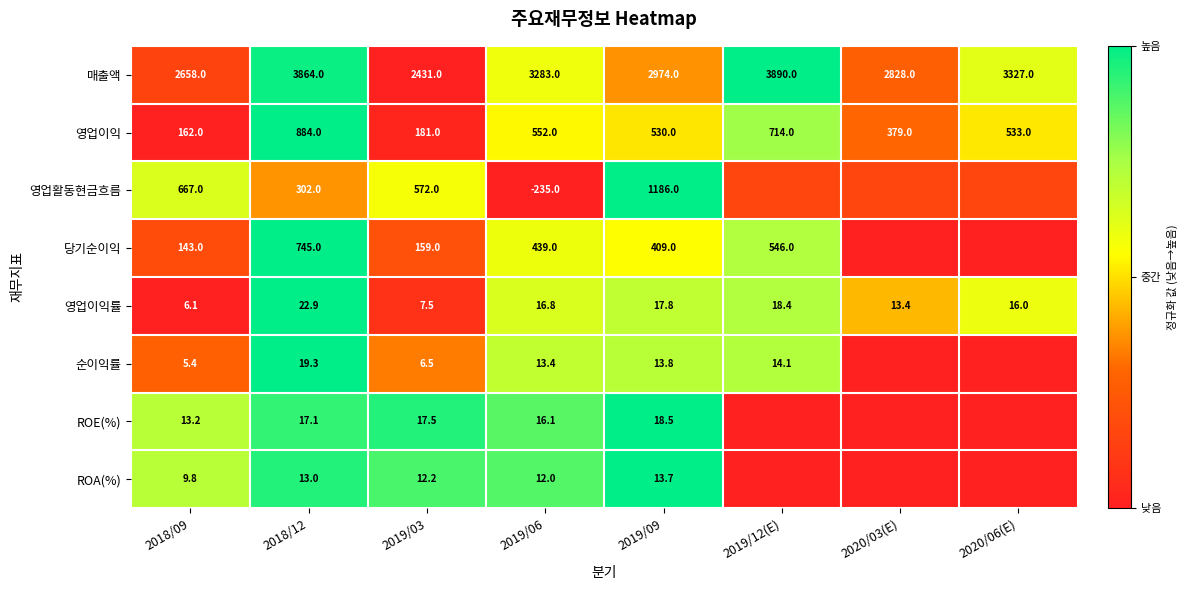

Which series changed the most between 2018/09 and 2018/12?

매출액